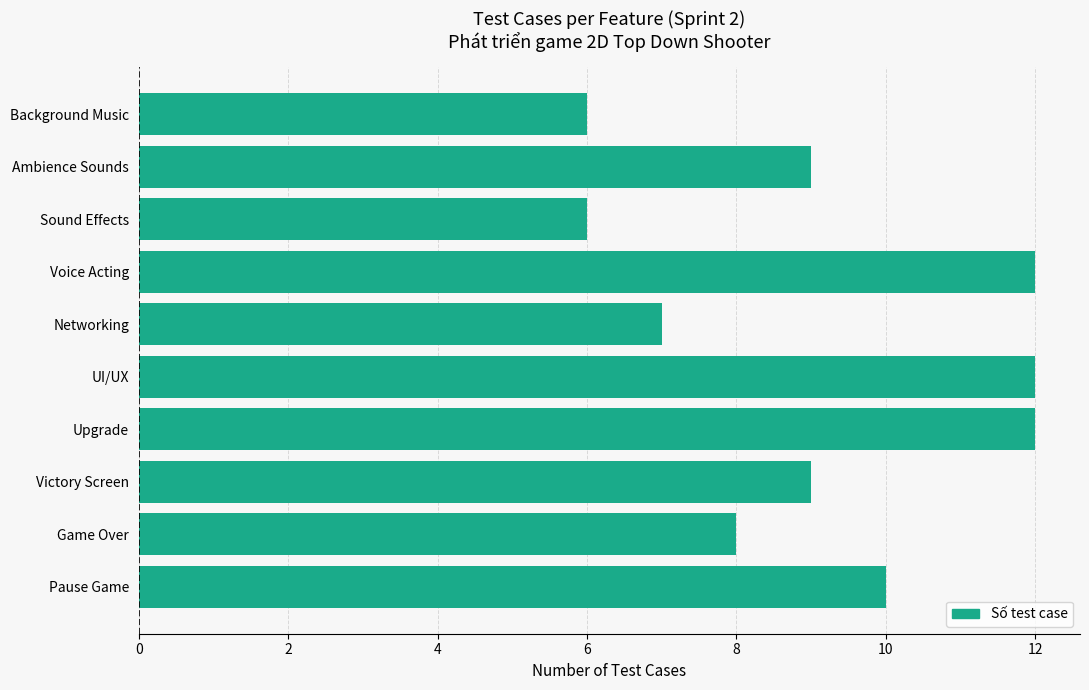

Approximately how many times larger is the value at Victory Screen compared to Sound Effects?

1.5